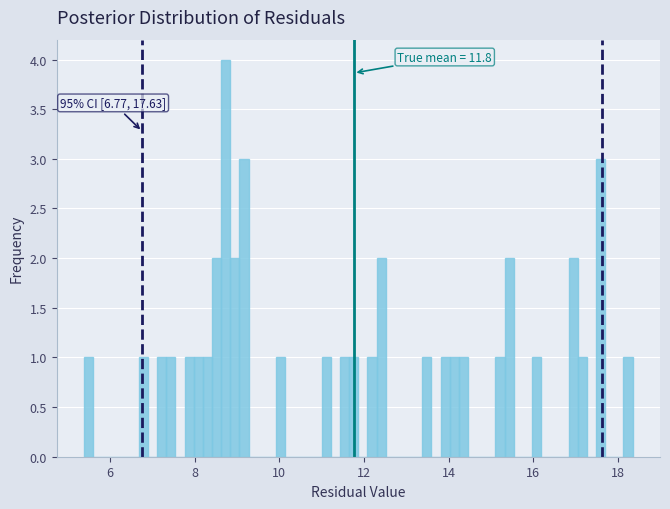

Around what value on the x-axis is the tallest bar? Give the approximate position of its centre, as read against the axis.

8.8